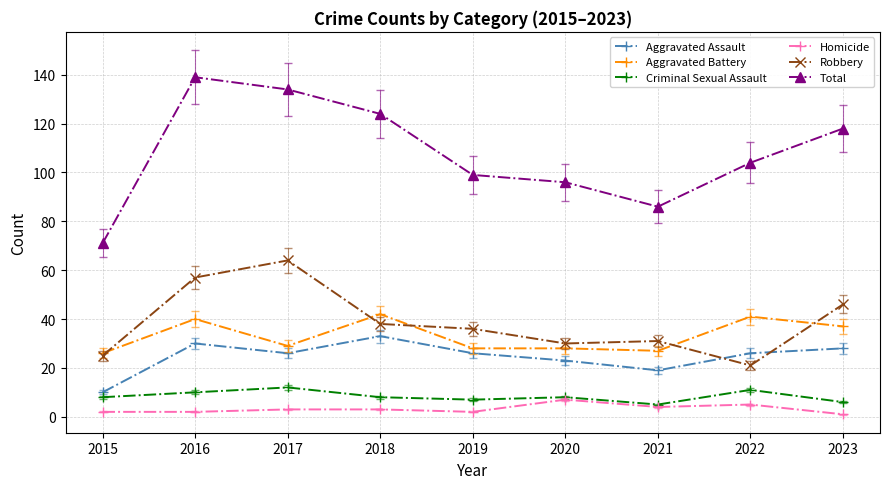

What is the sum of all Criminal Sexual Assault values?

75